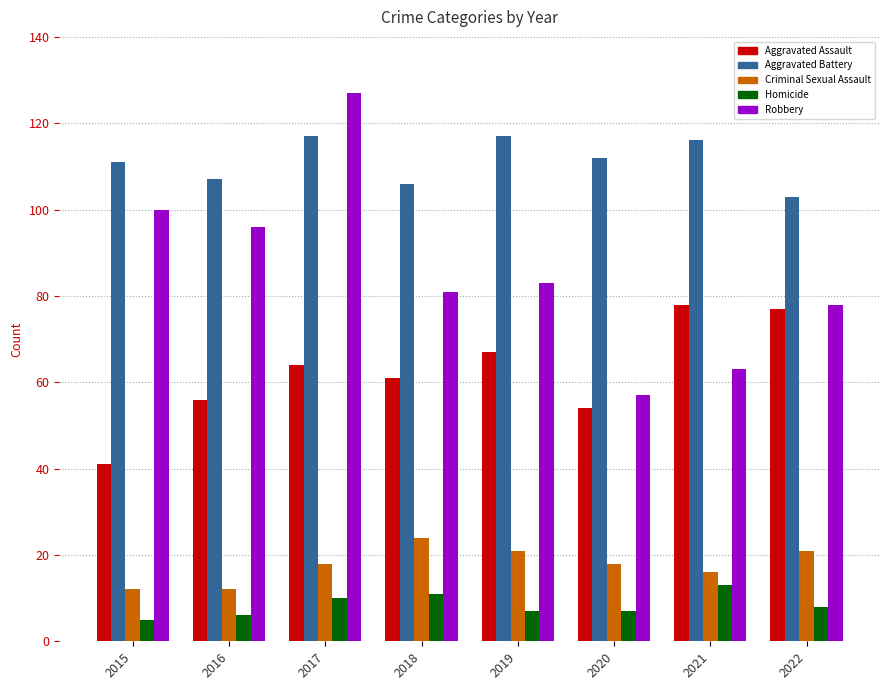

What is the smallest value displayed?

5